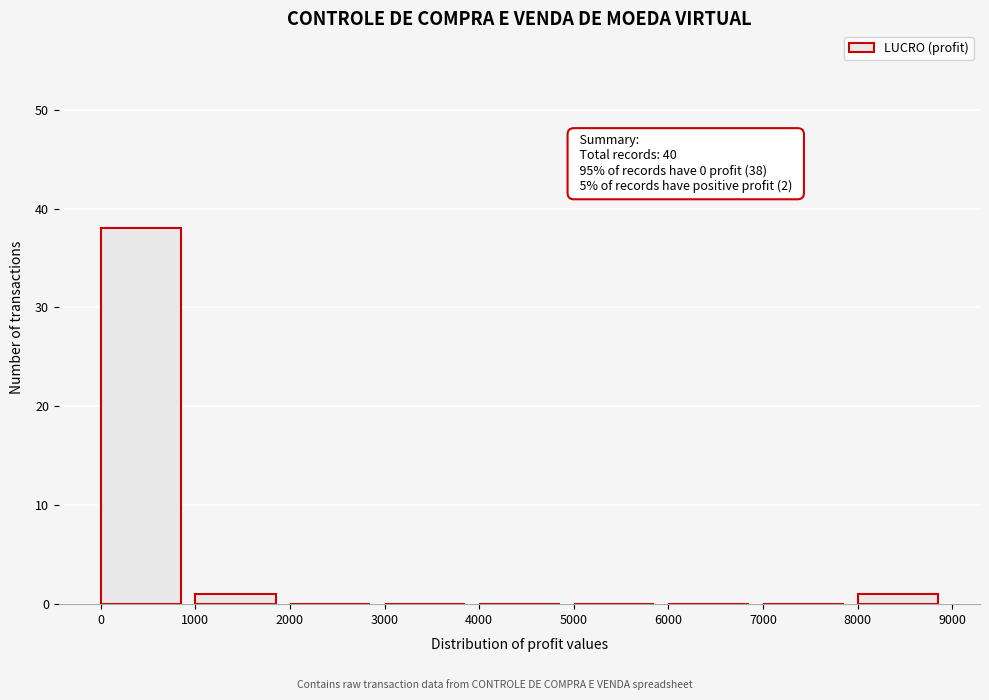

Which range on the x-axis has the tallest bar?

0 to 1000